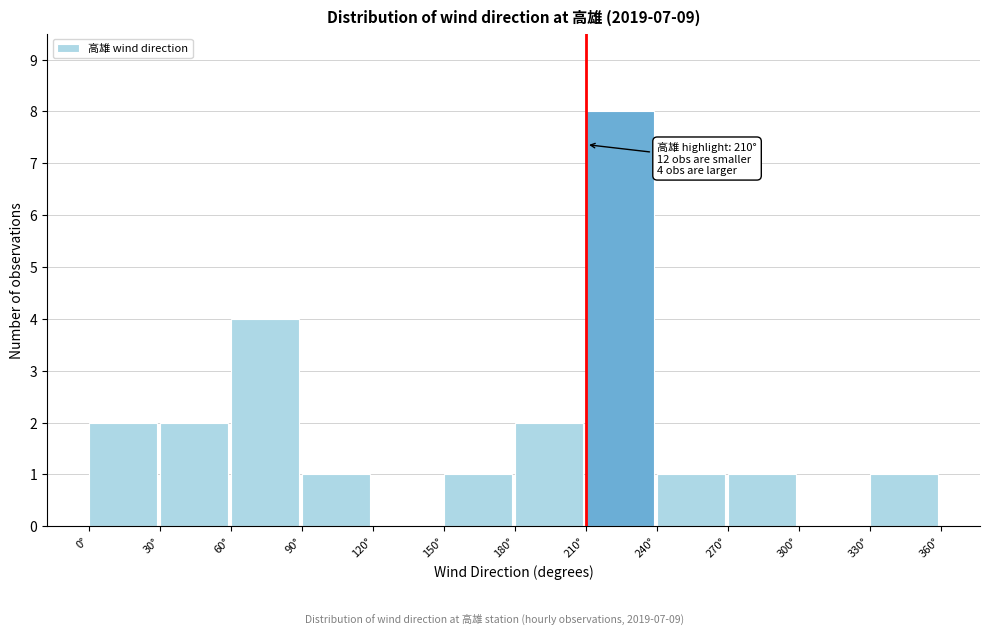

Over which range of the x-axis is the bar tallest?

210 to 240